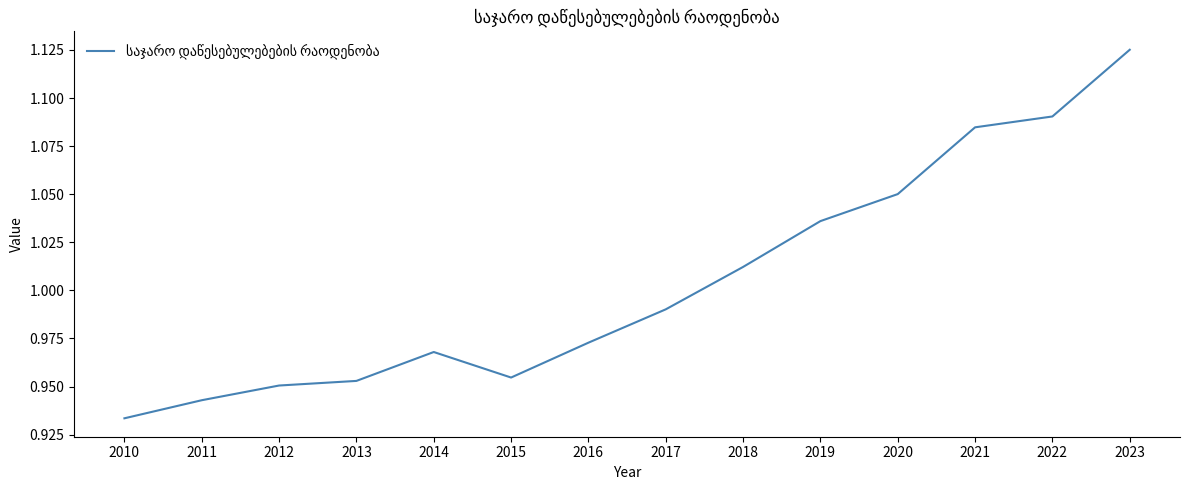

What is the sum of the values at 2019 and 2011?

2.0